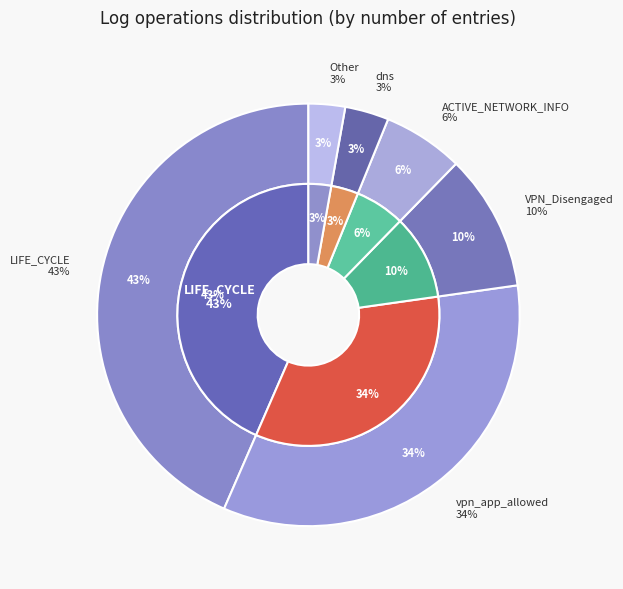

What is the change in value from ACTIVE_NETWORK_INFO to Other?

-18